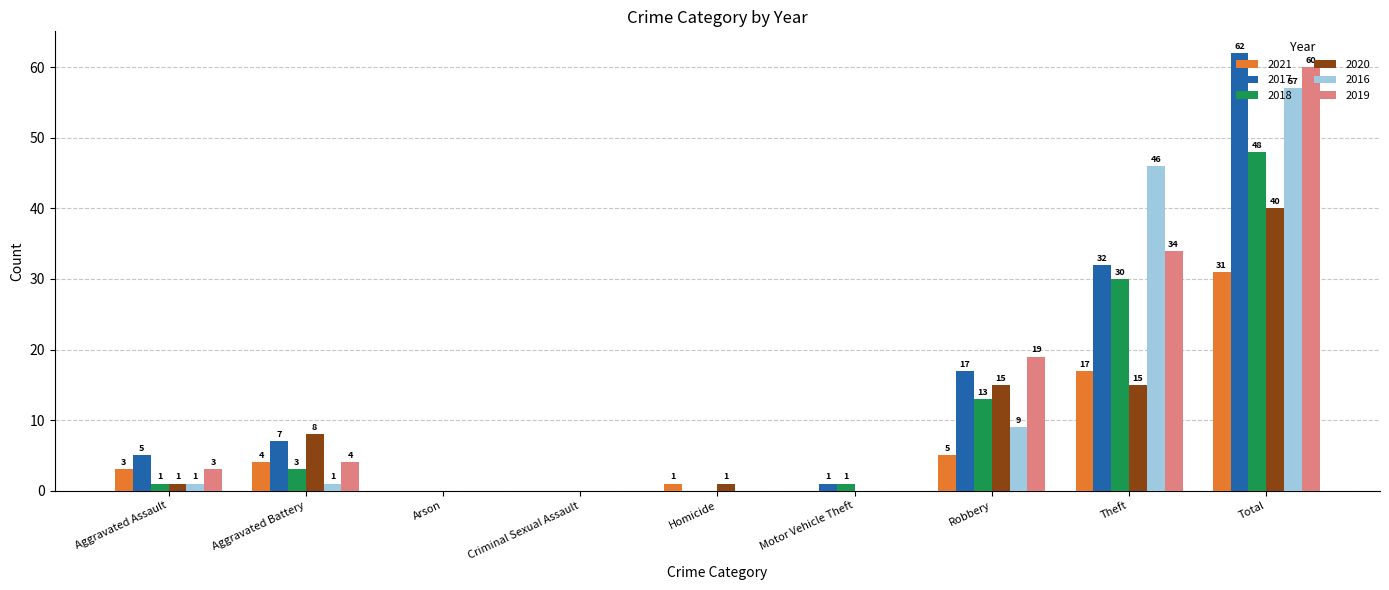

Are the bars horizontal?

No